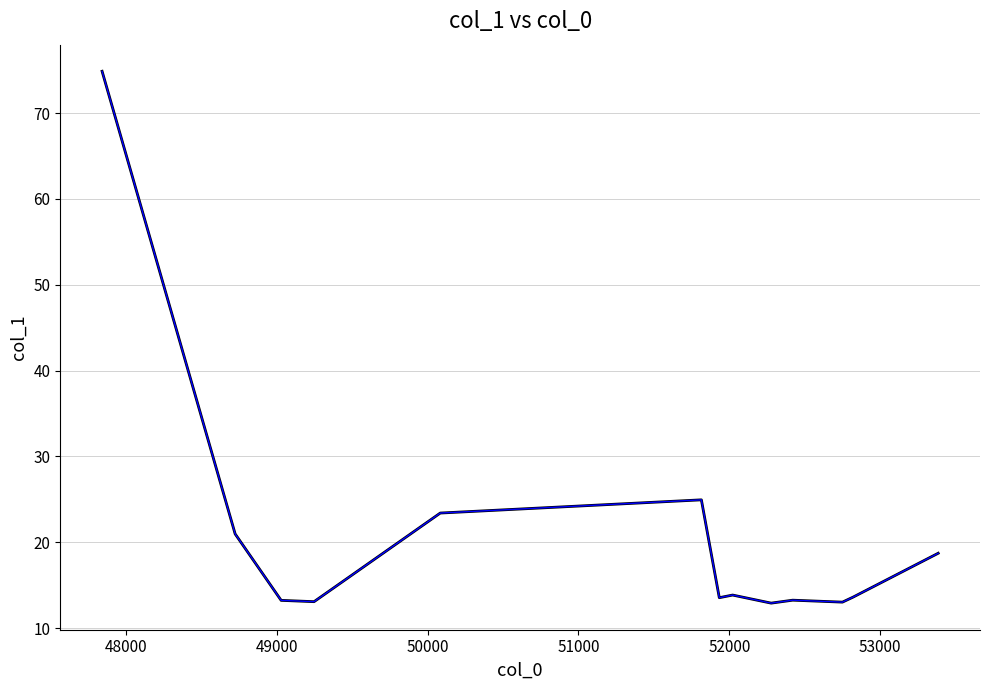

Is this an area chart (filled region under the line)?

No